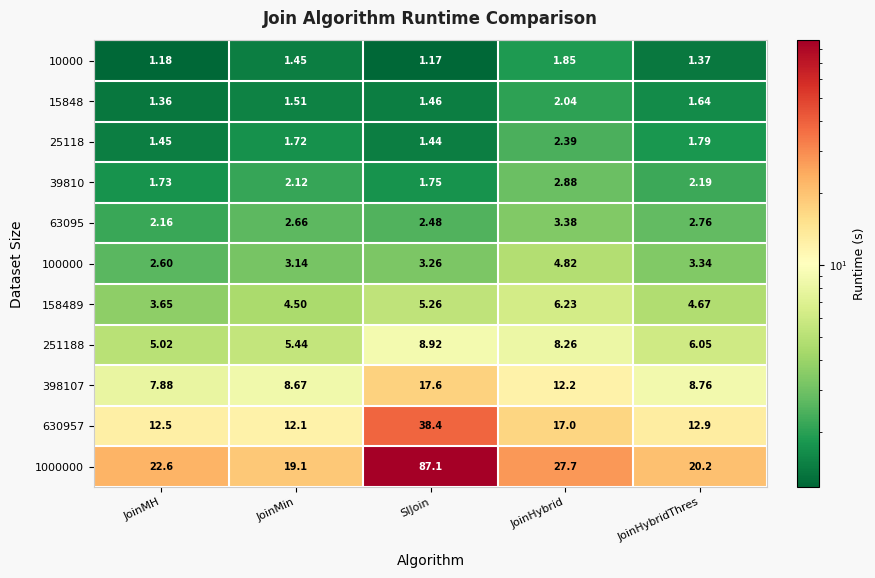

Where is 100000 nearest to the value 3?

JoinMin